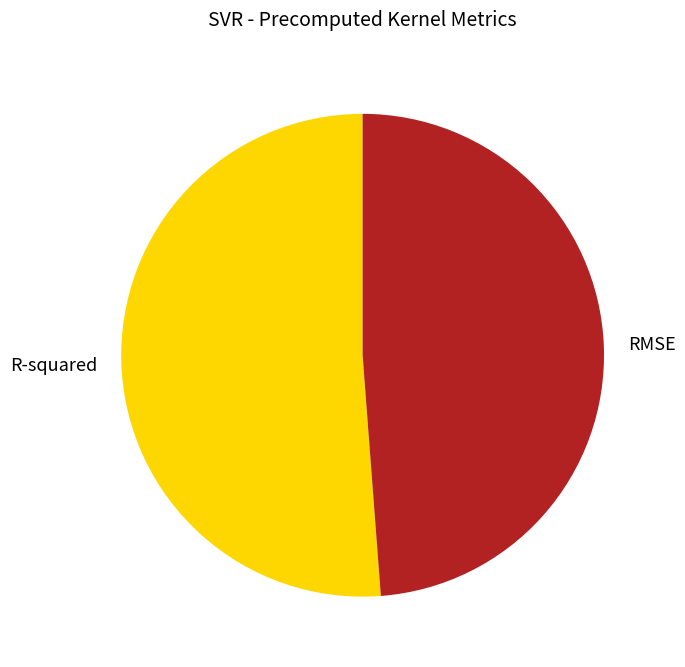

True or false: RMSE accounts for 49% of the total.

True